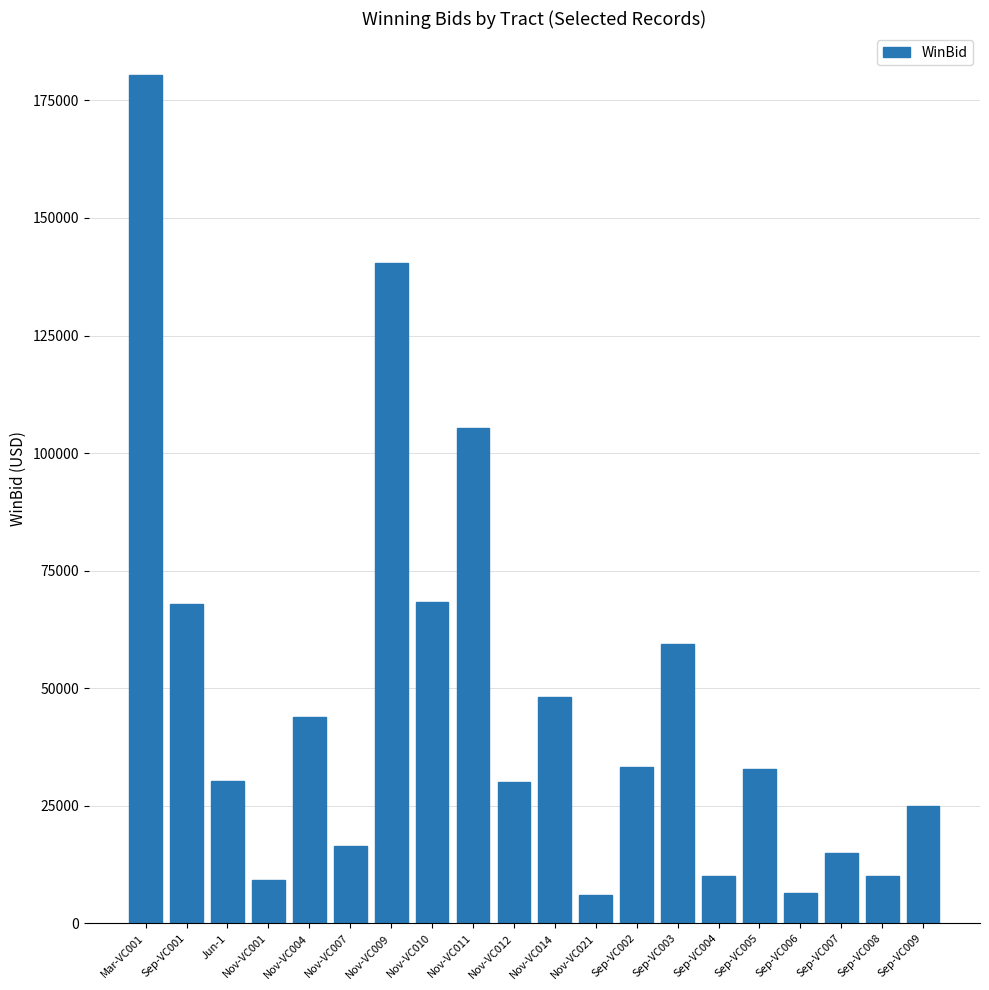

What is the difference between the maximum and minimum values?

174316.0